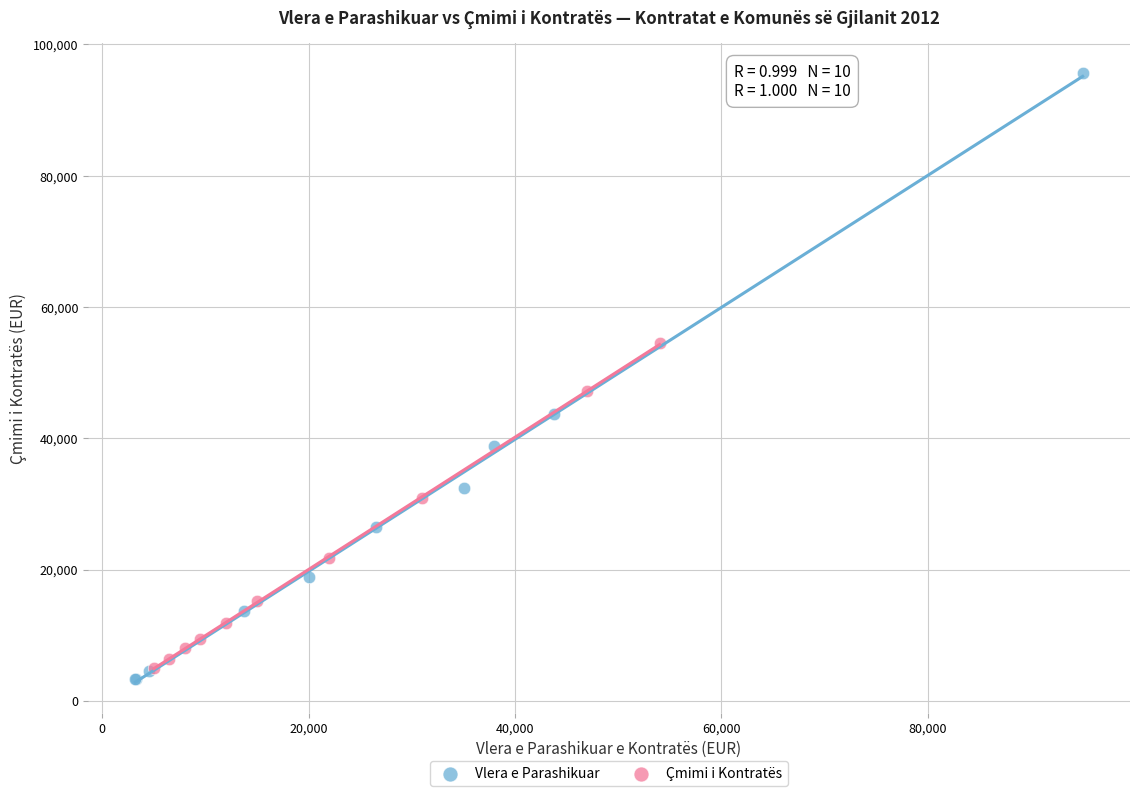

What are all the series names shown in the legend?

Vlera e Parashikuar, Çmimi i Kontratës